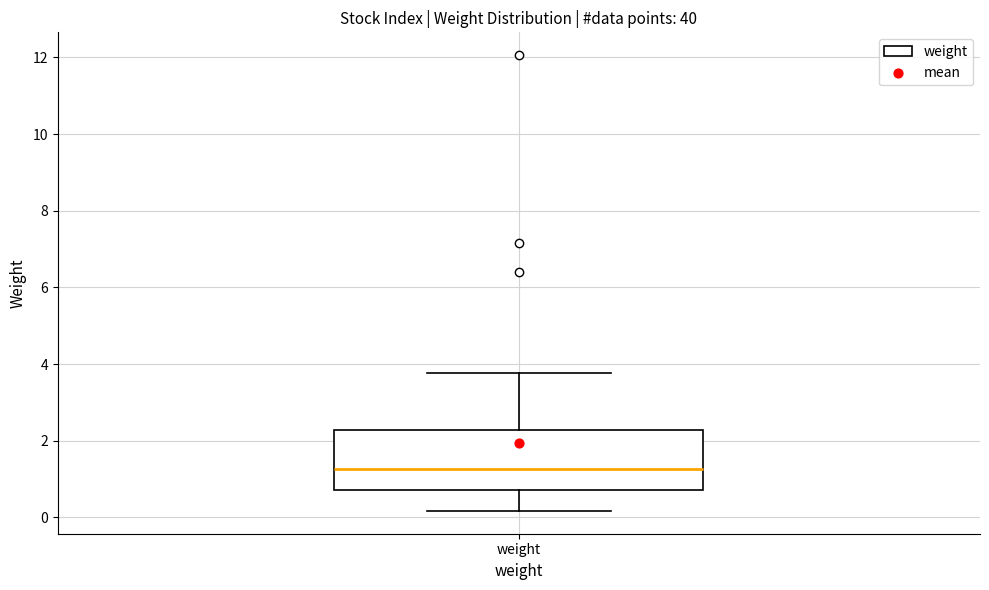

Read this box plot against the y-axis: the position of the median line, the range covered by the box, and the ends of both whiskers. The values are not printed on the chart, so give them approximately, as read against the axis.

median 1.2, box 0.8 to 2.2, whiskers 0.2 to 3.8